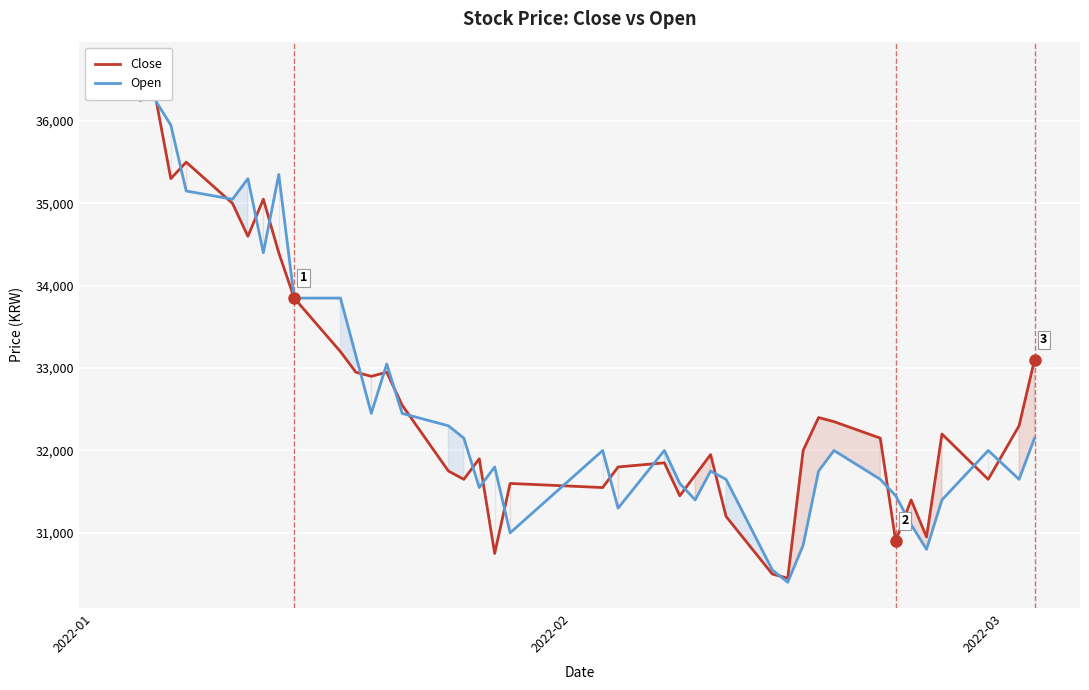

What is the value of the Close point at the 10th from the left?

33850